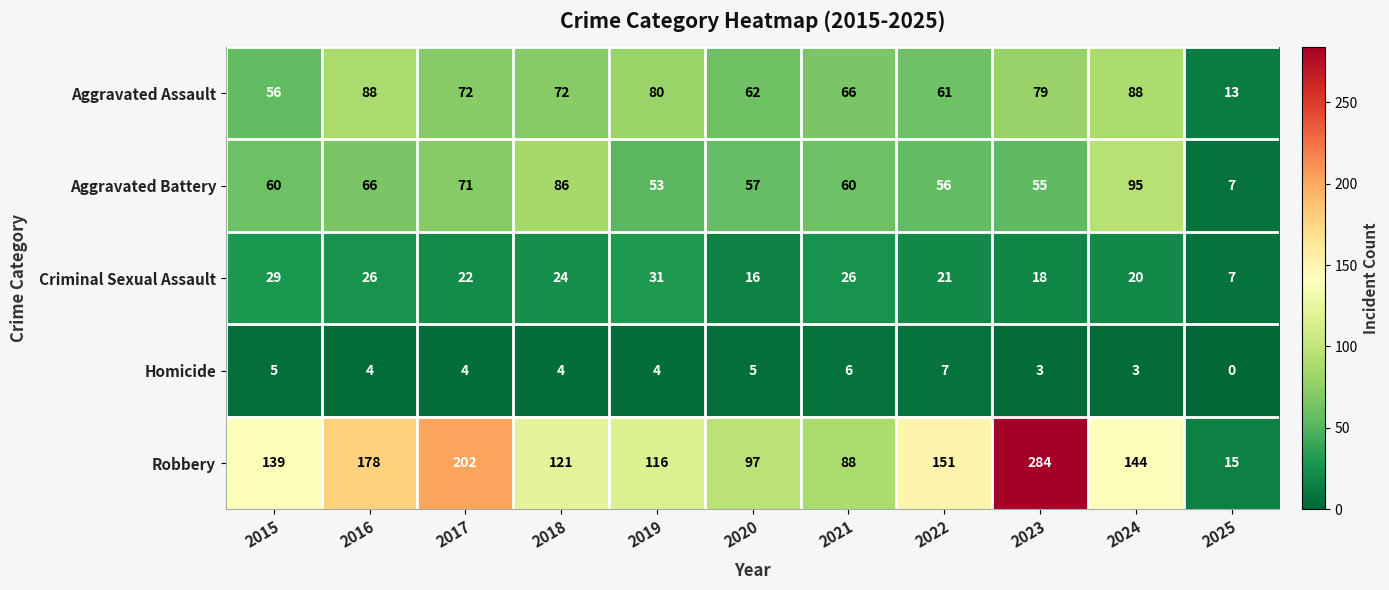

The value of Homicide at 2025 is -4. True or false?

False